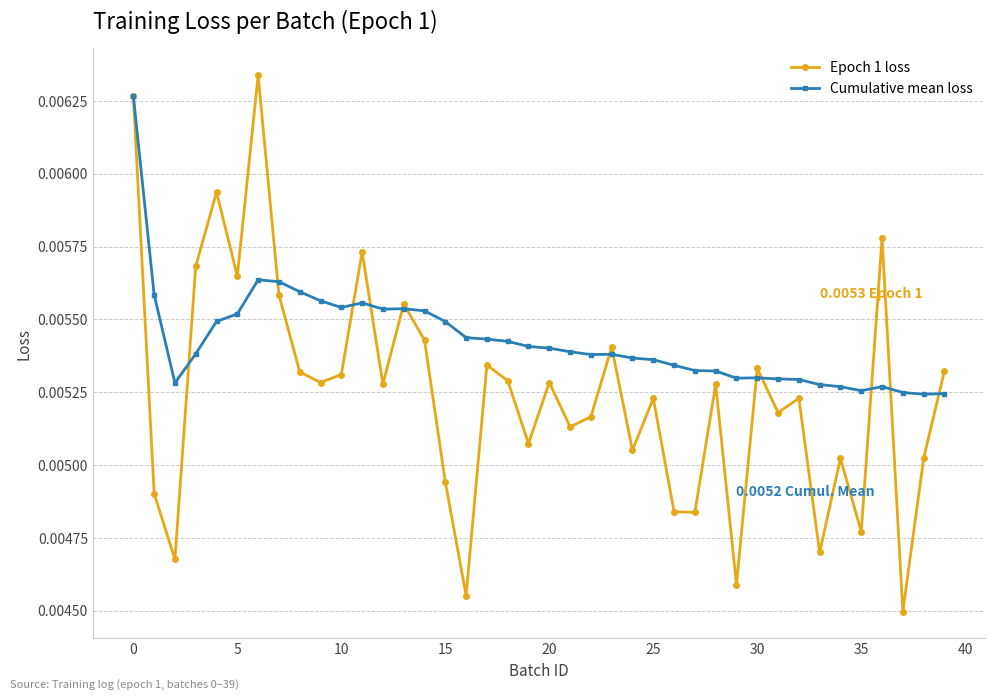

Rank the series by their average value, from highest to lowest.

Cumulative mean loss, Epoch 1 loss